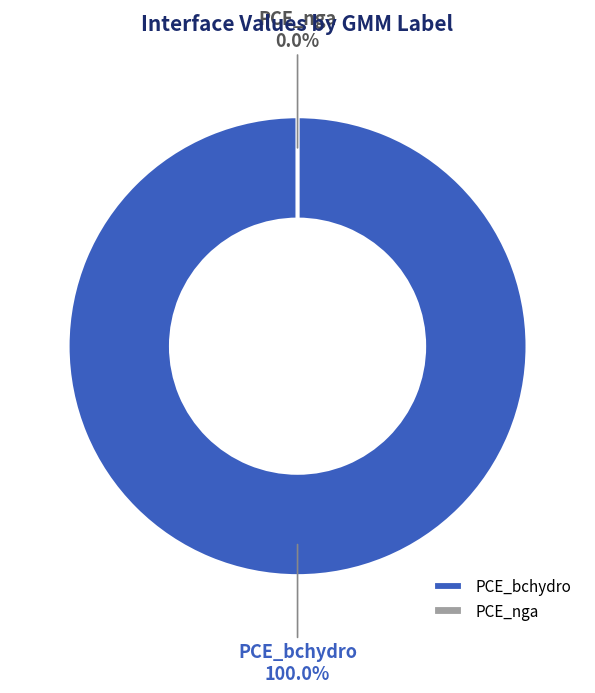

Which slice represents more than half of the pie?

PCE_bchydro